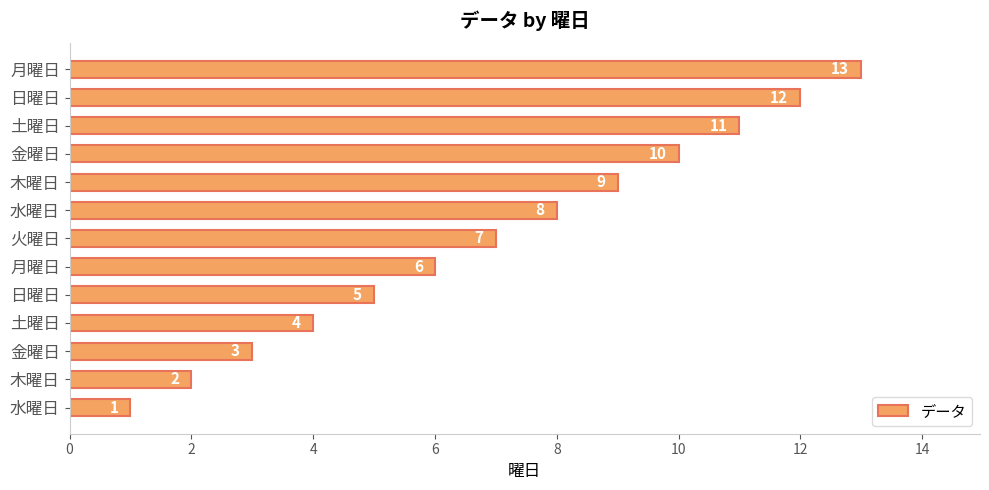

What is the difference between the second highest and second lowest values?

10